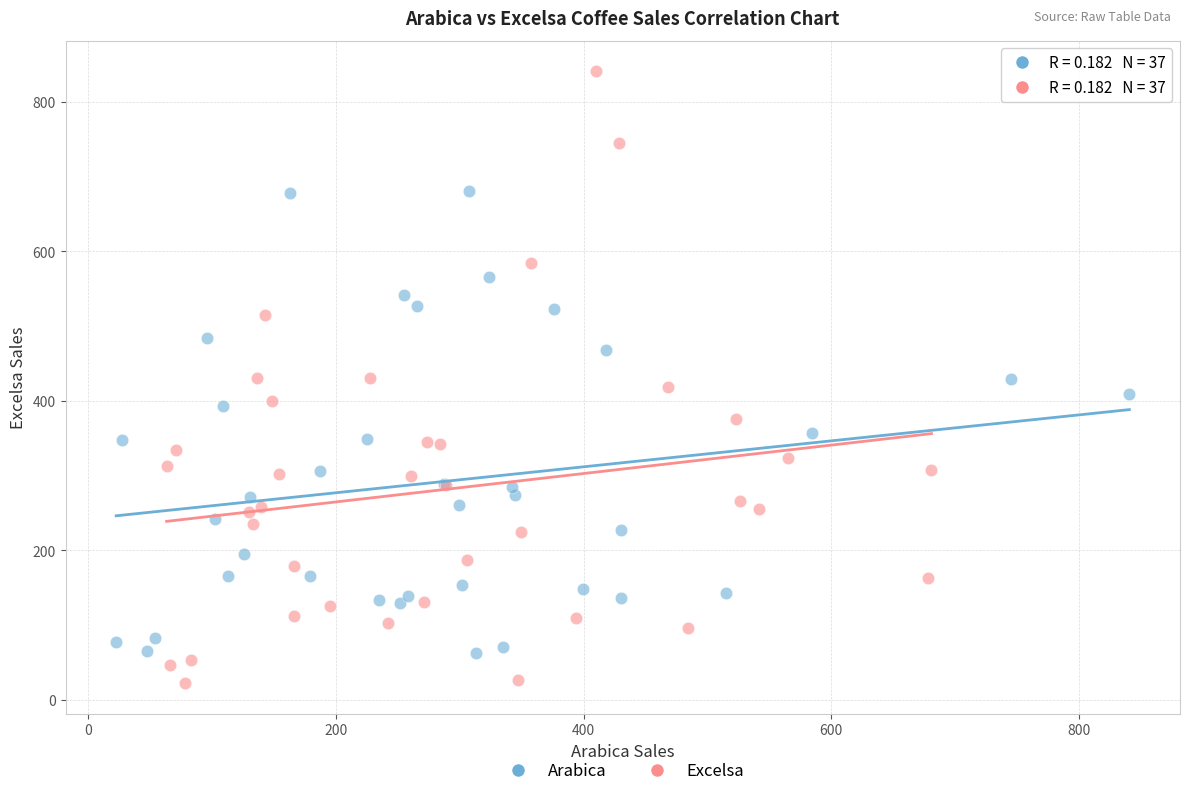

Which series has the widest spread of Y values?

Excelsa